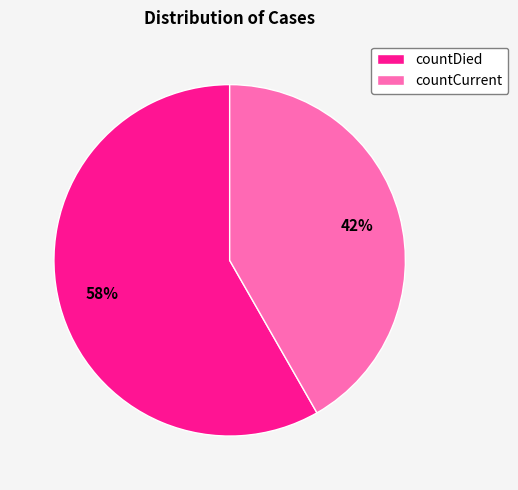

Does any single category account for the majority?

Yes